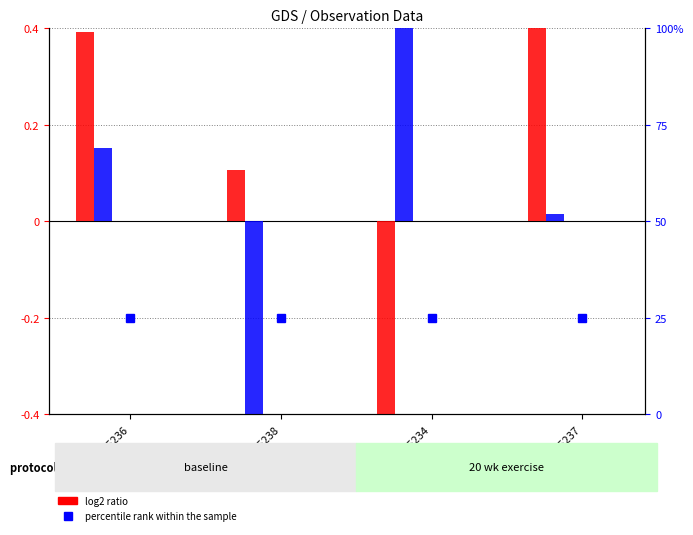

What is the label of the 3rd bar from the right?

345238